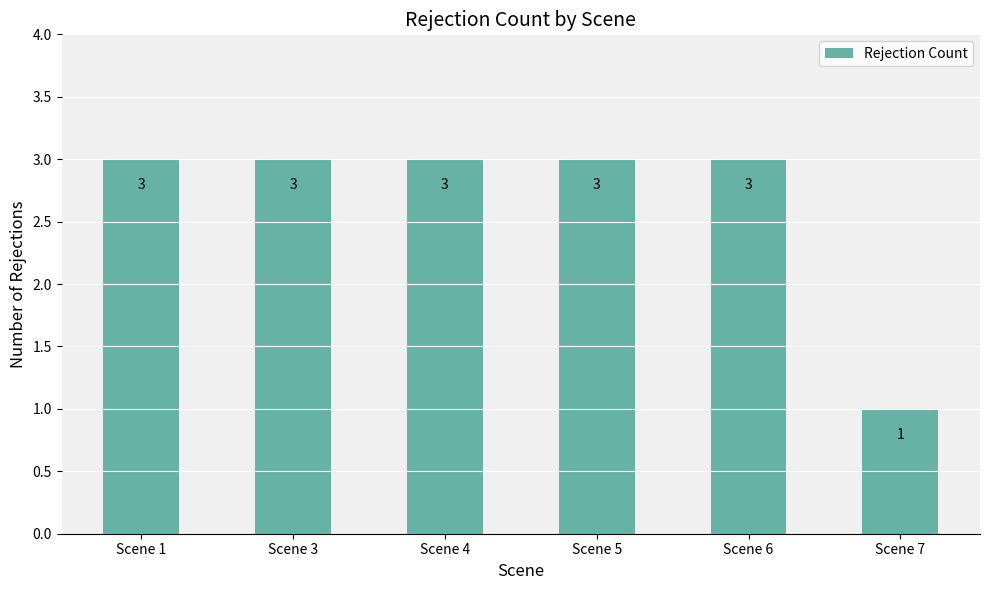

How many bars are there in total?

6